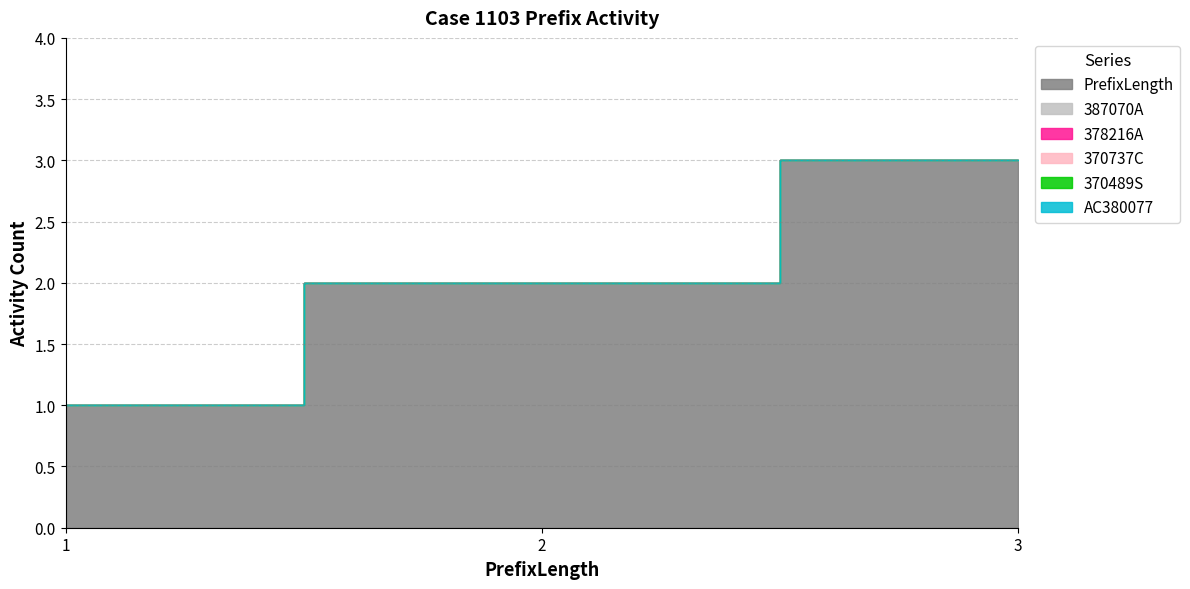

Is it true that 387070A equals 0 at 1?

True